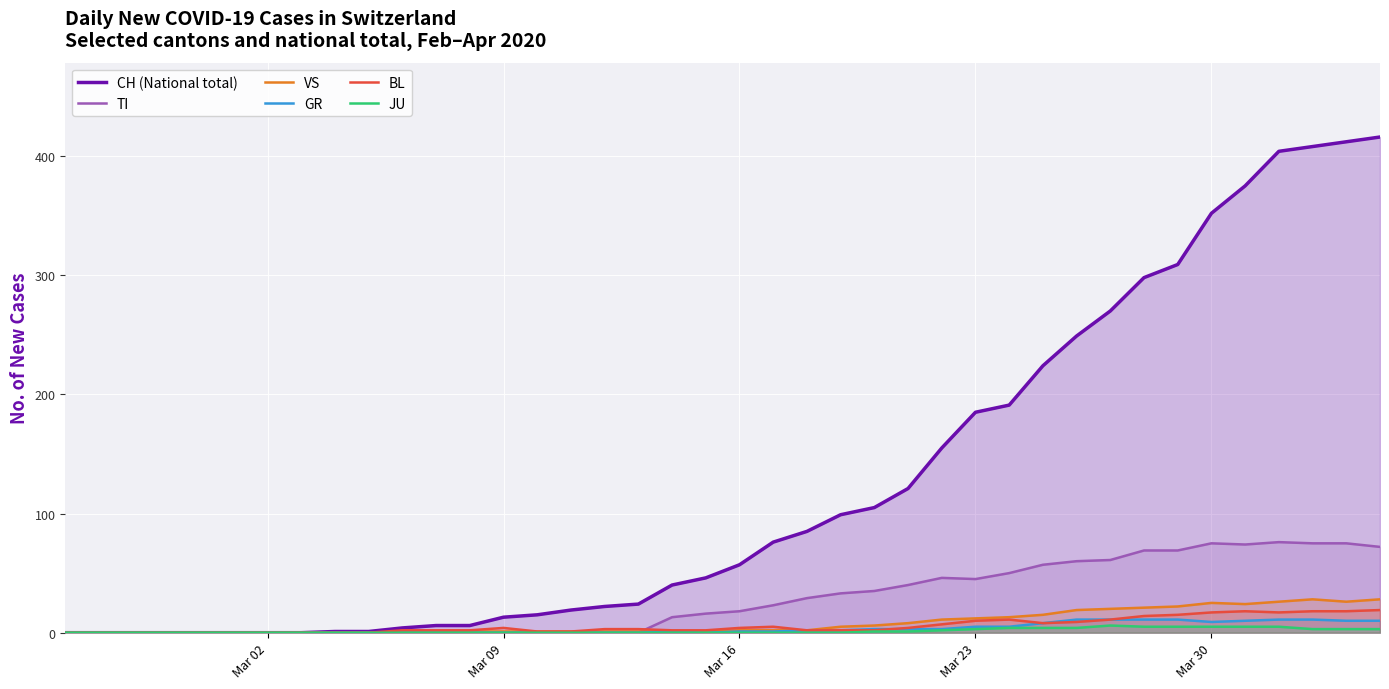

Does the chart display data point markers on the line(s)?

No